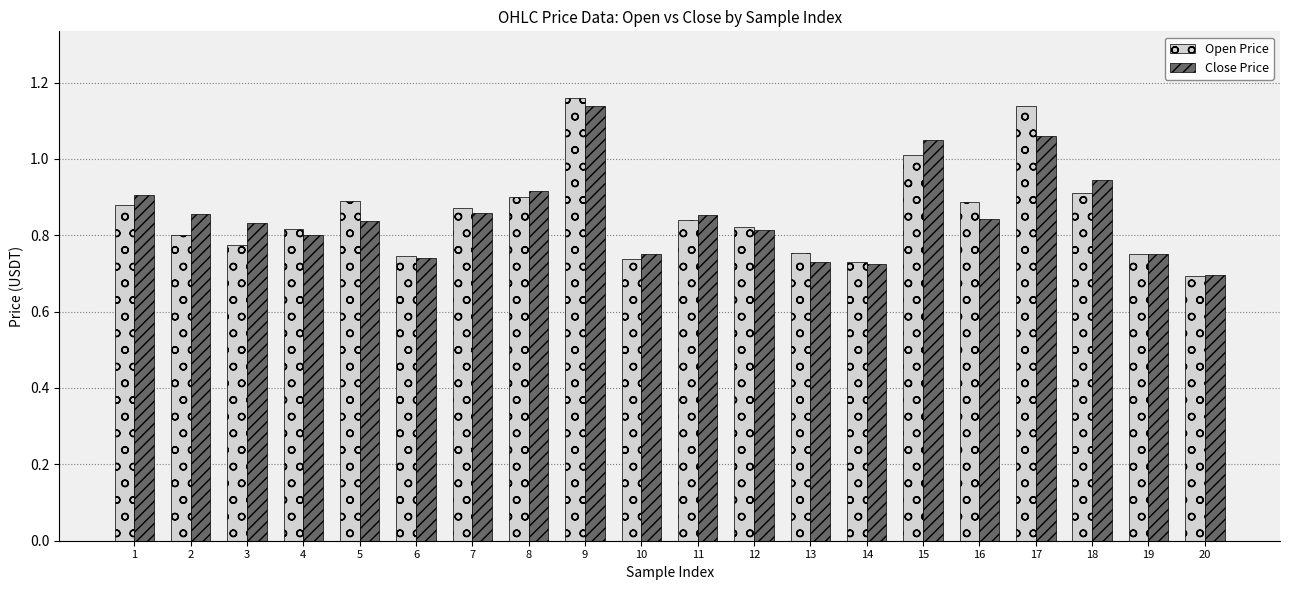

What is the sum of all Close Price values?

17.1